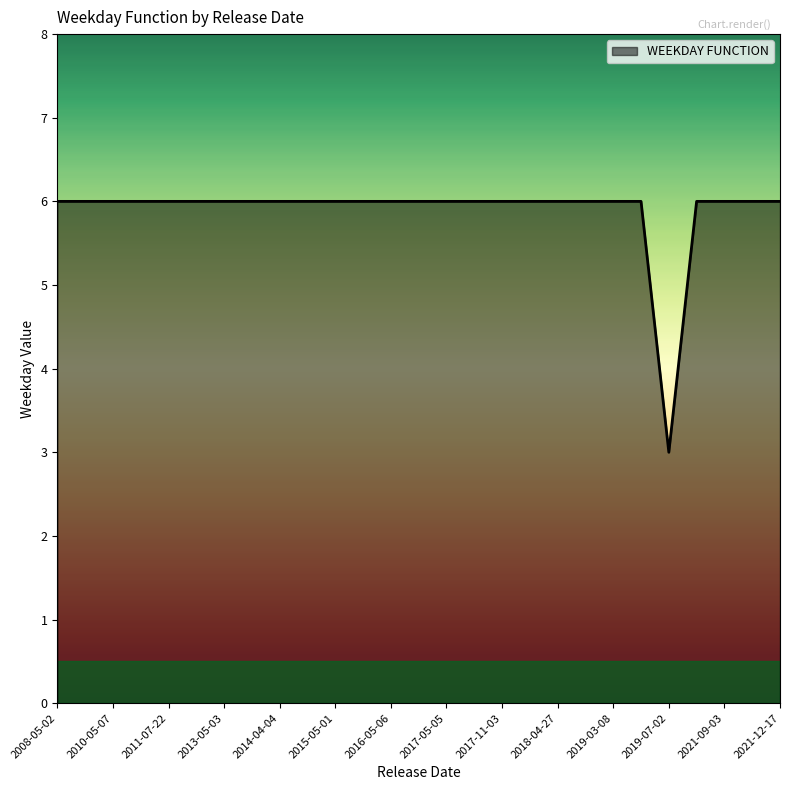

What is the difference between the maximum and minimum values?

3